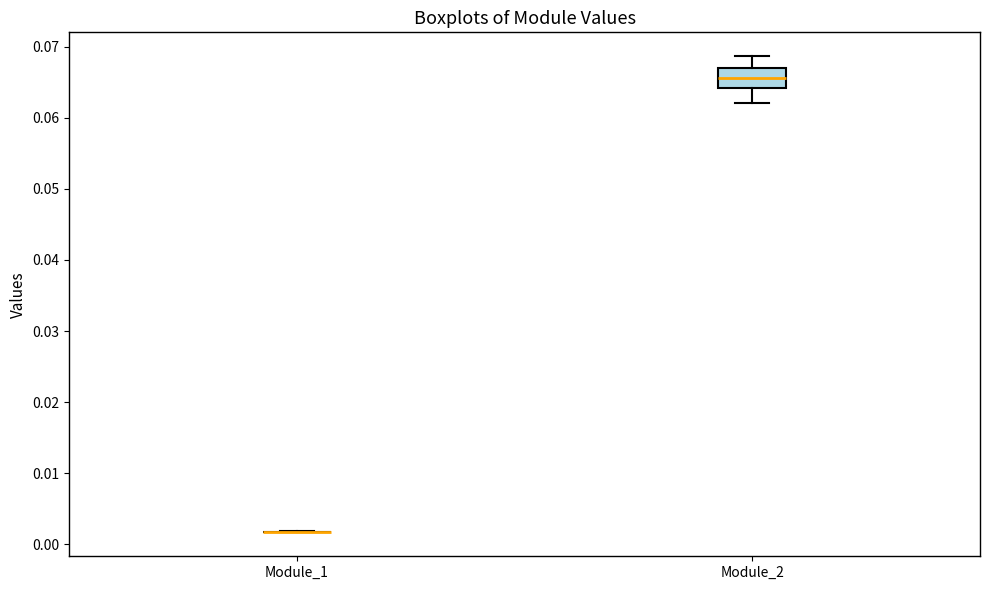

Reading left to right, read every box against the y-axis: the position of its median line, the range the box covers, and the ends of its whiskers. The values are not printed on the chart, so give them approximately, as read against the axis.

Module_1: box collapsed to a line at 0.002, whiskers 0.002 to 0.002
Module_2: median 0.066, box 0.064 to 0.067, whiskers 0.062 to 0.069